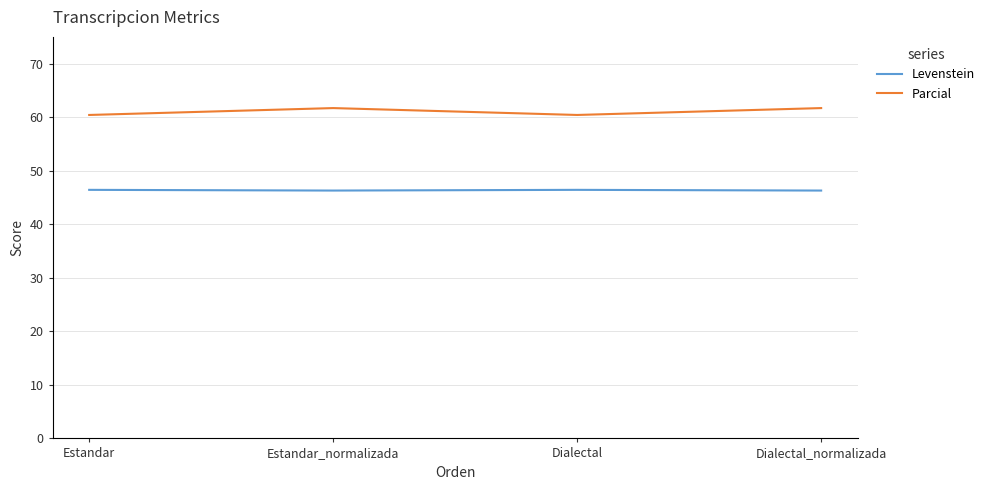

True or false: Levenstein has more than 1 points higher than both neighbors.

False